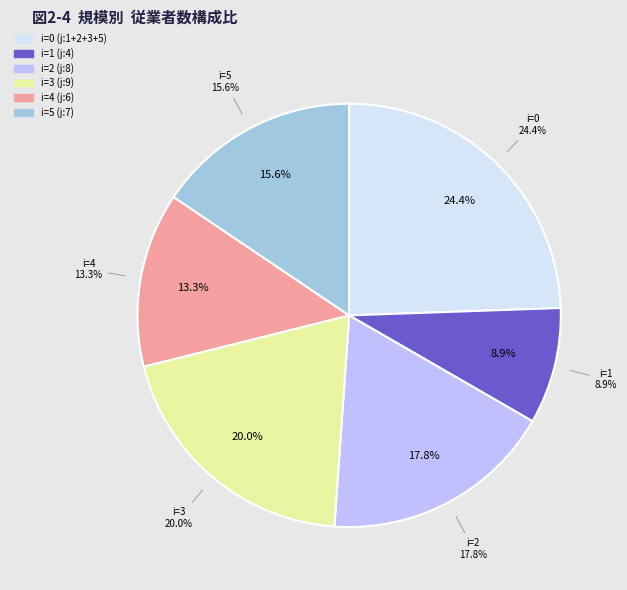

Is it true that i=5,j=7 is 16% of the pie?

True